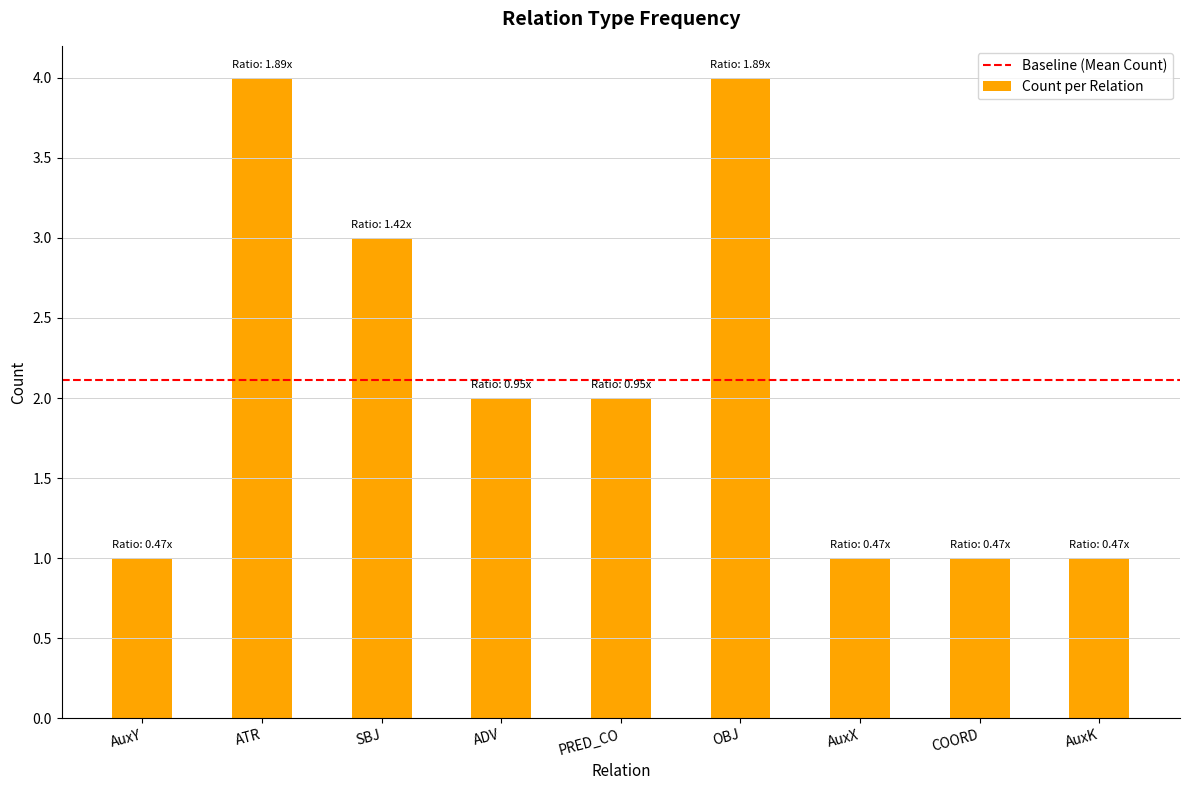

Between PRED_CO and AuxK, which is larger?

PRED_CO